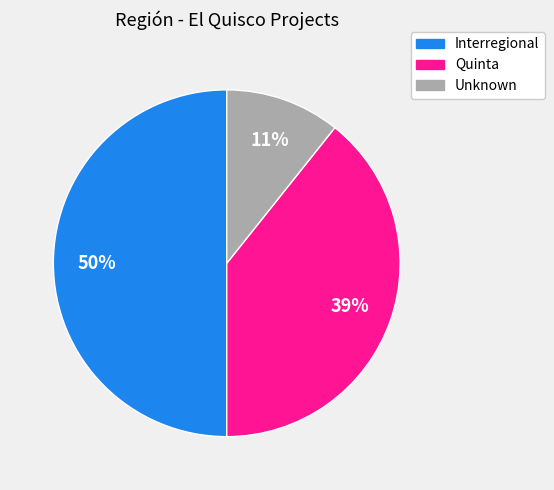

The Interregional slice represents 43% of the pie. True or false?

False